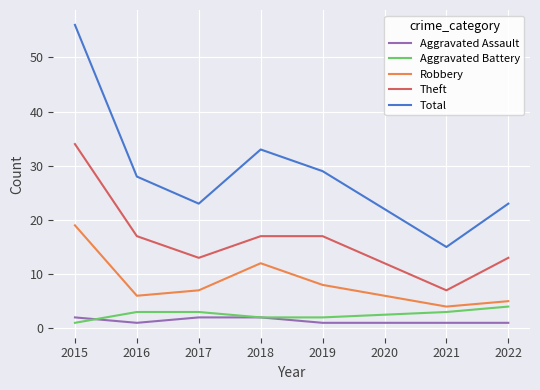

At 2017, list the series in order from smallest to largest.

Aggravated Assault, Aggravated Battery, Robbery, Theft, Total